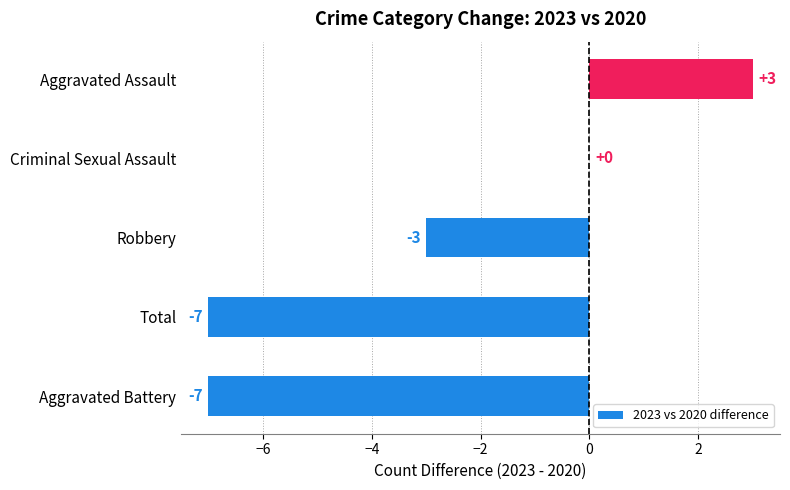

Reading bottom to top, list all the values displayed in this chart.

Aggravated Battery=-7	Total=-7	Robbery=-3	Criminal Sexual Assault=0	Aggravated Assault=3